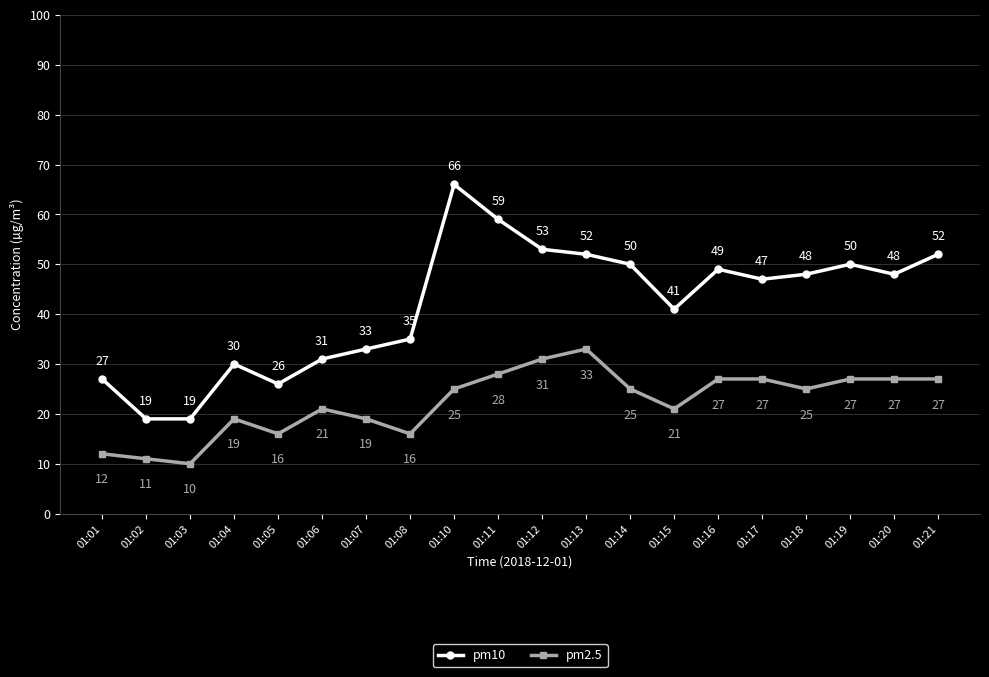

True or false: pm10 and pm2.5 cross at least once.

False